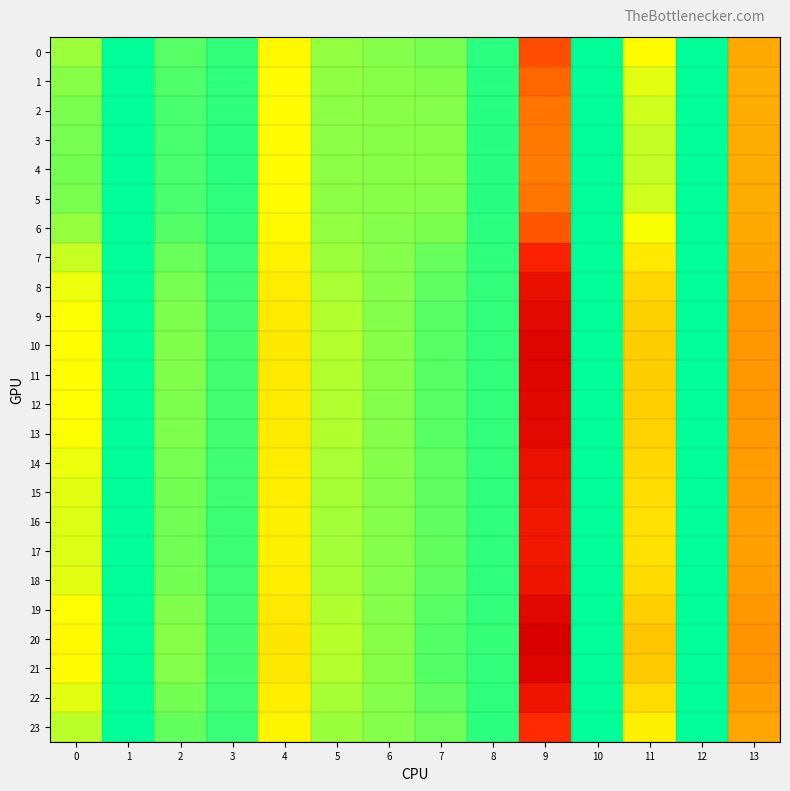

Reading left to right, extract all data points from this chart.

0: 0=0.3	1=0.0	2=0.2	3=0.1	4=0.5	5=0.3	6=0.3	7=0.2	8=0.1	9=1.9	10=0.0	11=0.5	12=0.0	13=1.1
1: 0=0.3	1=0.0	2=0.2	3=0.1	4=0.5	5=0.3	6=0.3	7=0.2	8=0.1	9=1.6	10=0.0	11=0.4	12=0.0	13=1.1
2: 0=0.2	1=0.0	2=0.1	3=0.1	4=0.5	5=0.3	6=0.3	7=0.3	8=0.1	9=1.5	10=0.0	11=0.4	12=0.0	13=1.1
3: 0=0.2	1=0.0	2=0.1	3=0.1	4=0.5	5=0.3	6=0.3	7=0.3	8=0.1	9=1.4	10=0.0	11=0.4	12=0.0	13=1.1
4: 0=0.2	1=0.0	2=0.1	3=0.1	4=0.5	5=0.3	6=0.3	7=0.3	8=0.1	9=1.4	10=0.0	11=0.4	12=0.0	13=1.1
5: 0=0.2	1=0.0	2=0.1	3=0.1	4=0.5	5=0.3	6=0.3	7=0.3	8=0.1	9=1.5	10=0.0	11=0.4	12=0.0	13=1.1
6: 0=0.3	1=0.0	2=0.2	3=0.1	4=0.5	5=0.3	6=0.3	7=0.2	8=0.1	9=1.8	10=0.0	11=0.5	12=0.0	13=1.1
7: 0=0.4	1=0.0	2=0.2	3=0.1	4=0.6	5=0.3	6=0.3	7=0.2	8=0.1	9=2.4	10=0.0	11=0.6	12=0.0	13=1.1
8: 0=0.5	1=0.0	2=0.2	3=0.1	4=0.6	5=0.3	6=0.3	7=0.2	8=0.1	9=2.8	10=0.0	11=0.8	12=0.0	13=1.2
9: 0=0.5	1=0.0	2=0.2	3=0.1	4=0.6	5=0.3	6=0.3	7=0.2	8=0.1	9=3.0	10=0.0	11=0.8	12=0.0	13=1.2
10: 0=0.5	1=0.0	2=0.2	3=0.1	4=0.6	5=0.3	6=0.3	7=0.2	8=0.1	9=3.1	10=0.0	11=0.8	12=0.0	13=1.2
11: 0=0.5	1=0.0	2=0.2	3=0.1	4=0.6	5=0.3	6=0.3	7=0.2	8=0.1	9=3.0	10=0.0	11=0.8	12=0.0	13=1.2
12: 0=0.5	1=0.0	2=0.2	3=0.1	4=0.6	5=0.3	6=0.3	7=0.2	8=0.1	9=3.0	10=0.0	11=0.8	12=0.0	13=1.2
13: 0=0.5	1=0.0	2=0.2	3=0.1	4=0.6	5=0.3	6=0.3	7=0.2	8=0.1	9=3.0	10=0.0	11=0.8	12=0.0	13=1.2
14: 0=0.4	1=0.0	2=0.2	3=0.1	4=0.6	5=0.3	6=0.3	7=0.2	8=0.1	9=2.8	10=0.0	11=0.8	12=0.0	13=1.2
15: 0=0.4	1=0.0	2=0.2	3=0.1	4=0.6	5=0.3	6=0.3	7=0.2	8=0.1	9=2.7	10=0.0	11=0.7	12=0.0	13=1.2
16: 0=0.4	1=0.0	2=0.2	3=0.1	4=0.6	5=0.3	6=0.3	7=0.2	8=0.1	9=2.6	10=0.0	11=0.7	12=0.0	13=1.2
17: 0=0.4	1=0.0	2=0.2	3=0.1	4=0.6	5=0.3	6=0.3	7=0.2	8=0.1	9=2.6	10=0.0	11=0.7	12=0.0	13=1.1
18: 0=0.4	1=0.0	2=0.2	3=0.1	4=0.6	5=0.3	6=0.3	7=0.2	8=0.1	9=2.7	10=0.0	11=0.7	12=0.0	13=1.2
19: 0=0.5	1=0.0	2=0.2	3=0.1	4=0.6	5=0.3	6=0.3	7=0.2	8=0.1	9=3.0	10=0.0	11=0.8	12=0.0	13=1.2
20: 0=0.5	1=0.0	2=0.3	3=0.1	4=0.7	5=0.4	6=0.3	7=0.2	8=0.1	9=3.2	10=0.0	11=0.9	12=0.0	13=1.2
21: 0=0.5	1=0.0	2=0.3	3=0.1	4=0.6	5=0.3	6=0.3	7=0.2	8=0.1	9=3.1	10=0.0	11=0.8	12=0.0	13=1.2
22: 0=0.4	1=0.0	2=0.2	3=0.1	4=0.6	5=0.3	6=0.3	7=0.2	8=0.1	9=2.7	10=0.0	11=0.7	12=0.0	13=1.2
23: 0=0.4	1=0.0	2=0.2	3=0.1	4=0.6	5=0.3	6=0.3	7=0.2	8=0.1	9=2.2	10=0.0	11=0.6	12=0.0	13=1.1